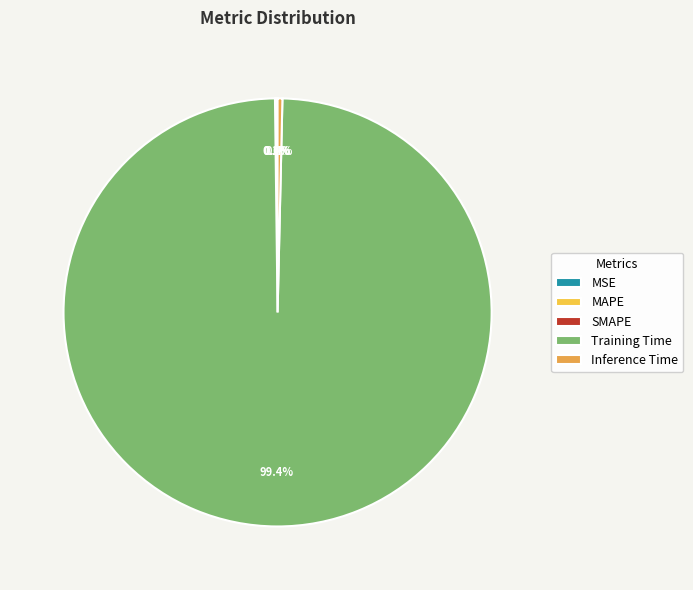

Is SMAPE the majority of the pie?

No